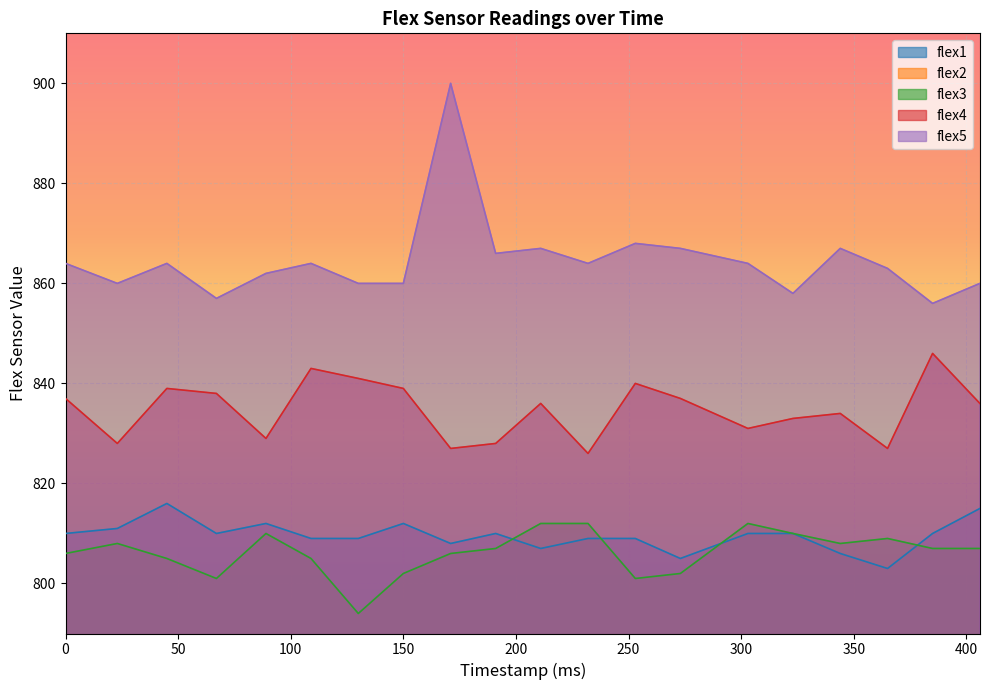

What are all the series names shown in the legend?

flex1, flex2, flex3, flex4, flex5